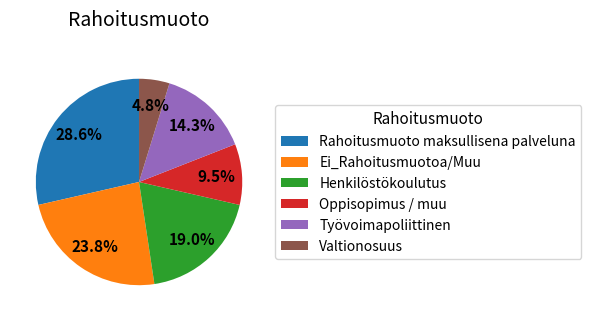

To the nearest percent, what percentage of the pie is Valtionosuus?

5%